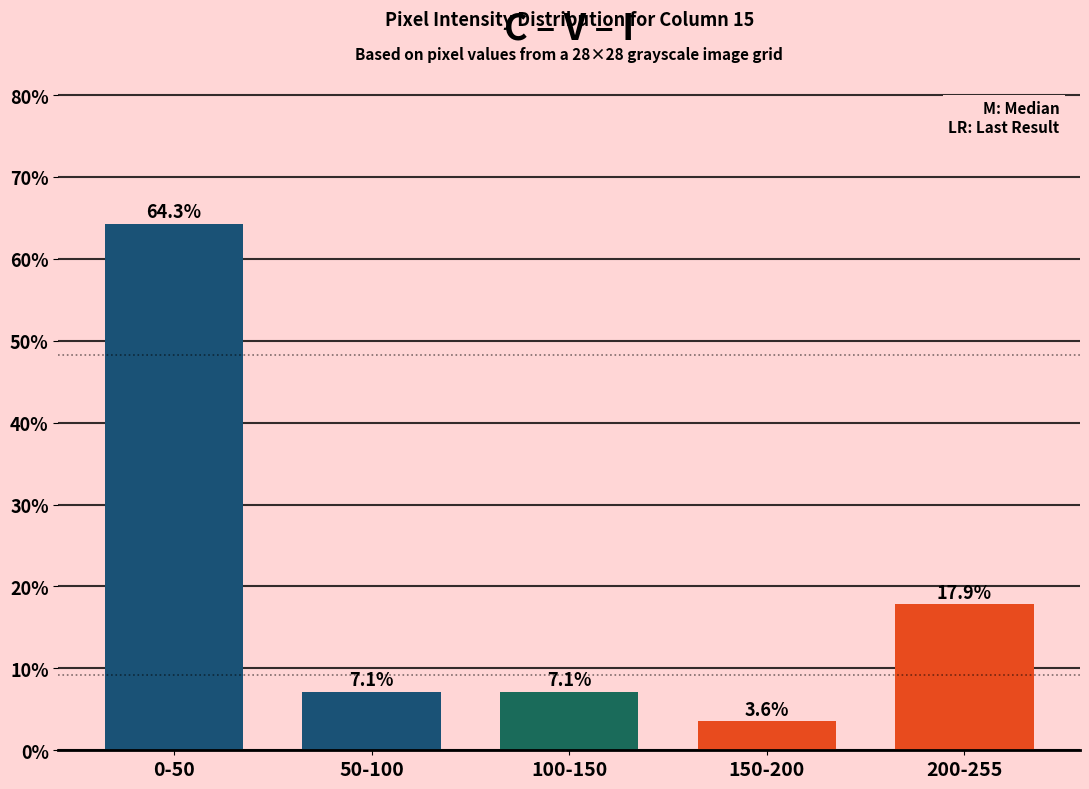

Reading left to right, list all the values displayed in this chart.

0-50=64.3	50-100=7.1	100-150=7.1	150-200=3.6	200-255=17.9